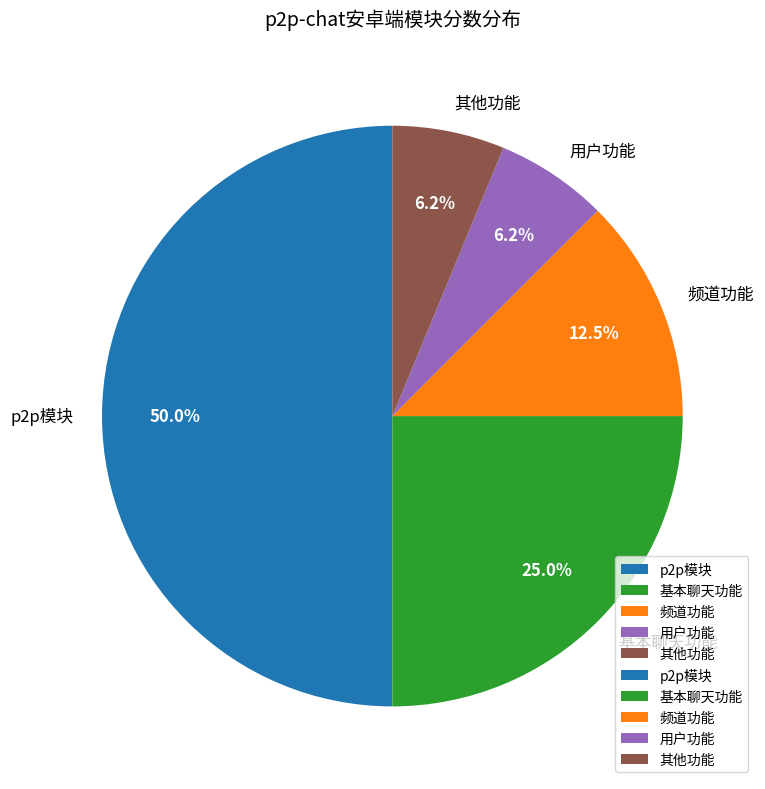

Is the sum of 其他功能 and p2p模块 greater than half?

Yes